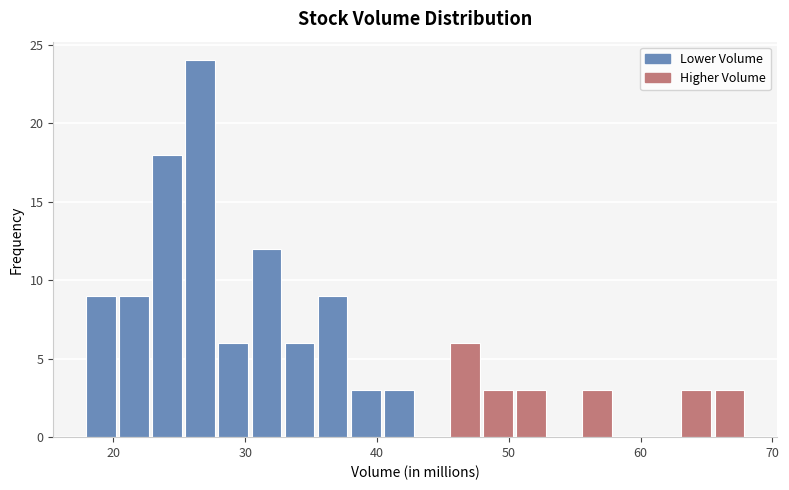

Around what value on the x-axis is the tallest bar? Give the approximate position of its centre, as read against the axis.

27